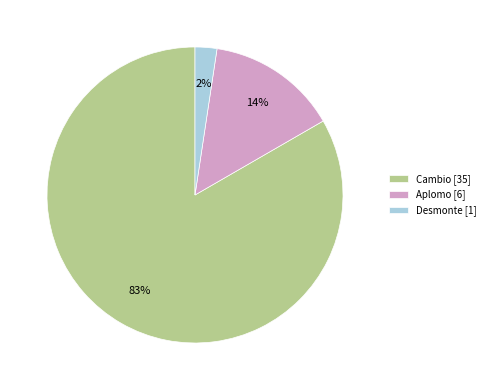

The Desmonte [1] slice represents 2% of the pie. True or false?

True